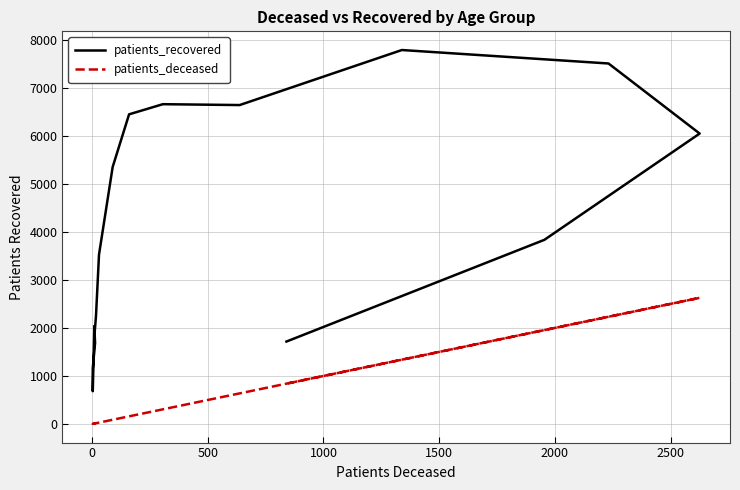

True or false: patients_deceased has a value of 681 at 13.

False